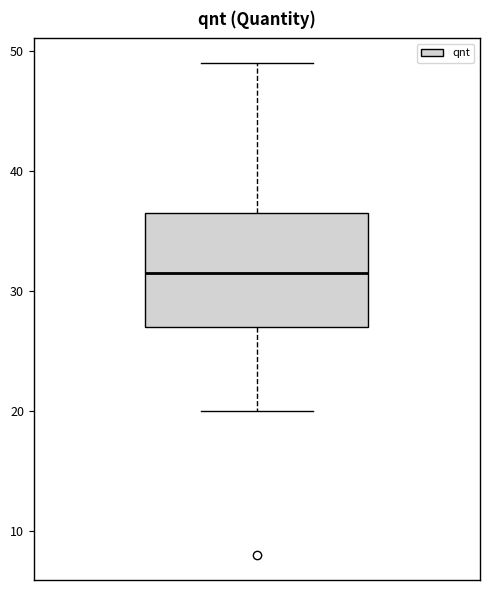

Transcribe this box plot: give where the median line is, the range the box spans, and where the two whiskers end, as read against the y-axis. The values are not printed on the chart, so give them approximately, as read against the axis.

median 32, box 27 to 37, whiskers 20 to 49